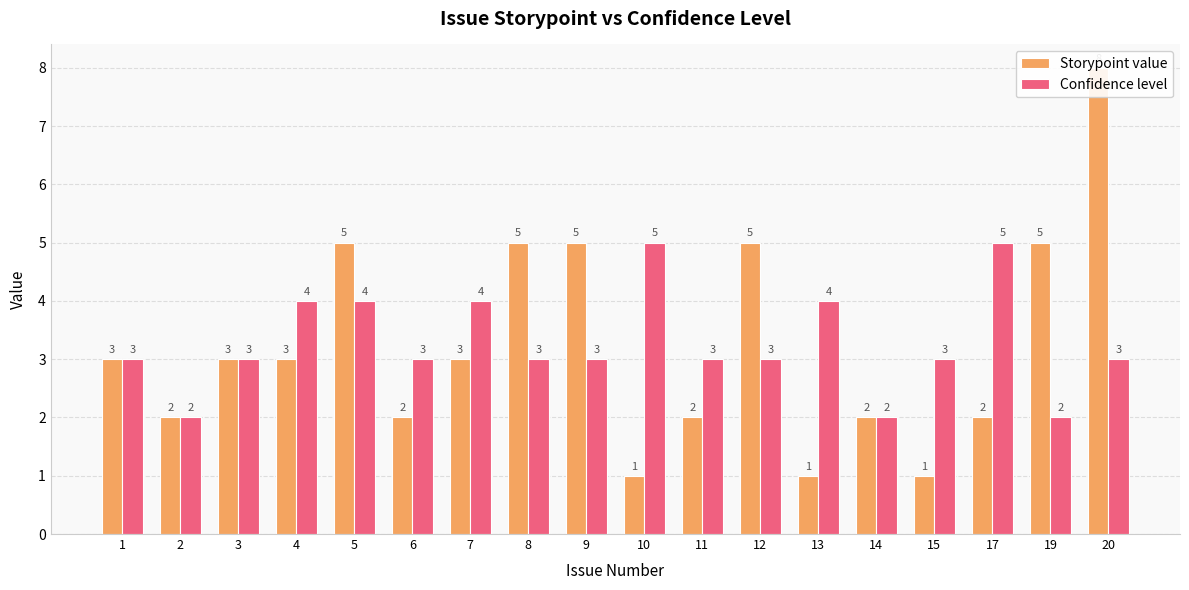

What is the difference between the Storypoint value values at 7 and 2?

1